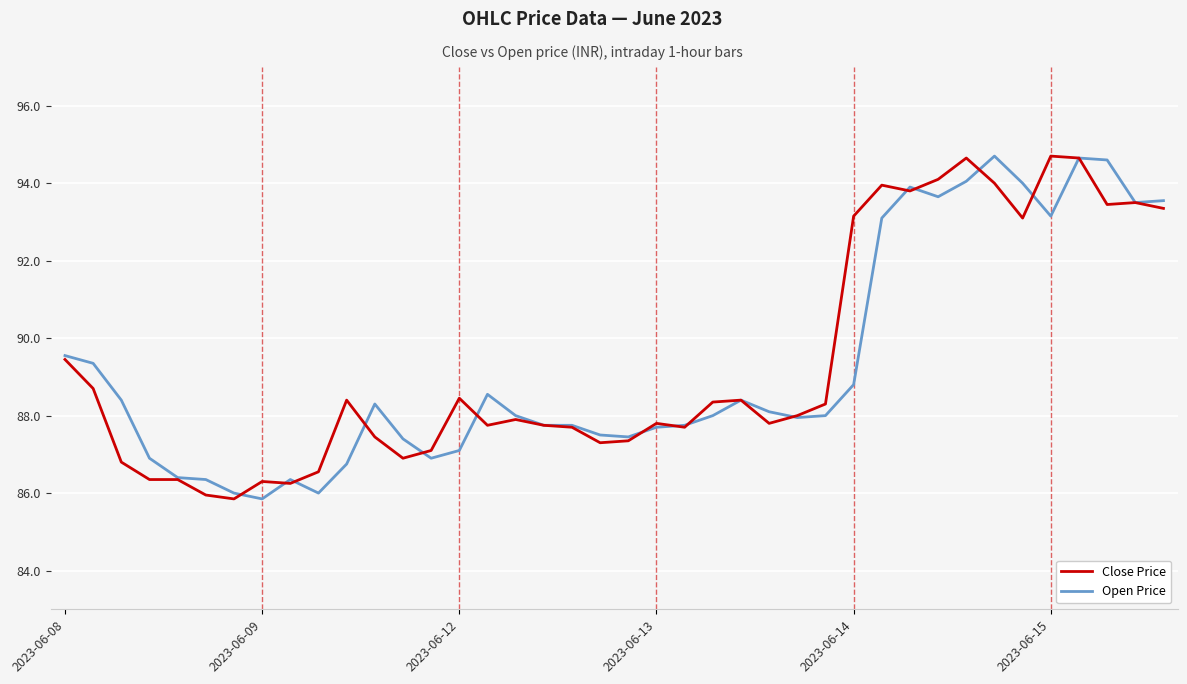

What is the maximum value shown in the chart?

94.7